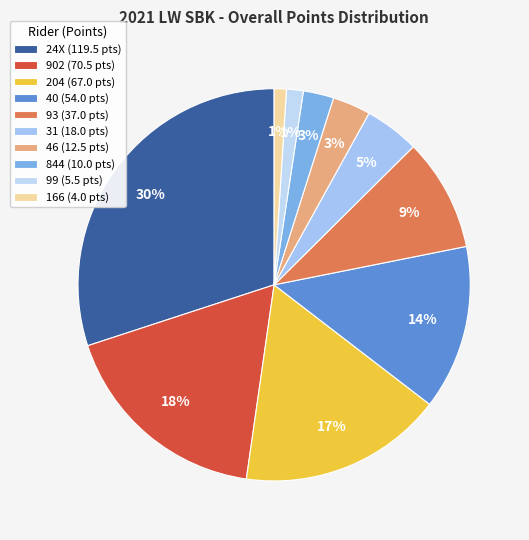

Is it true that 204 is 11% of the pie?

False